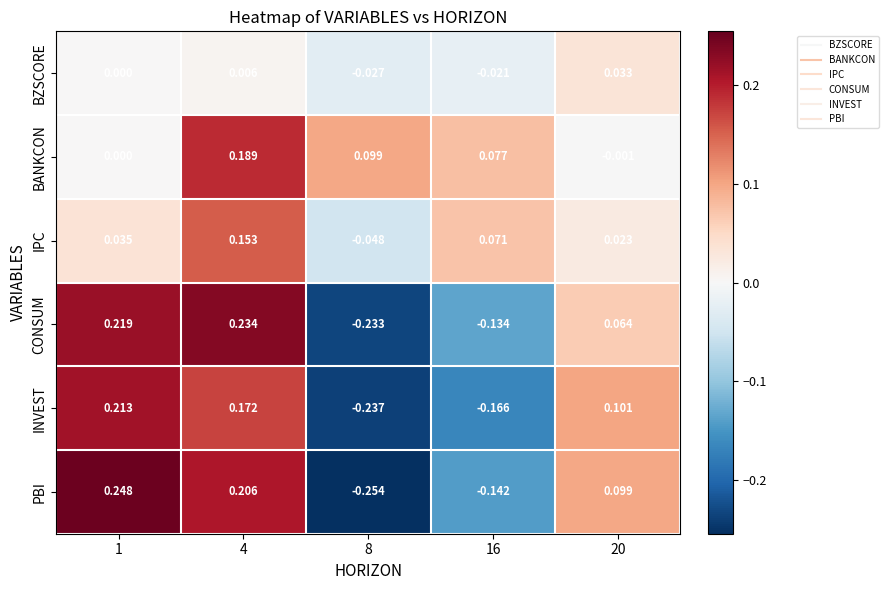

Which series has the largest range (max minus min)?

PBI